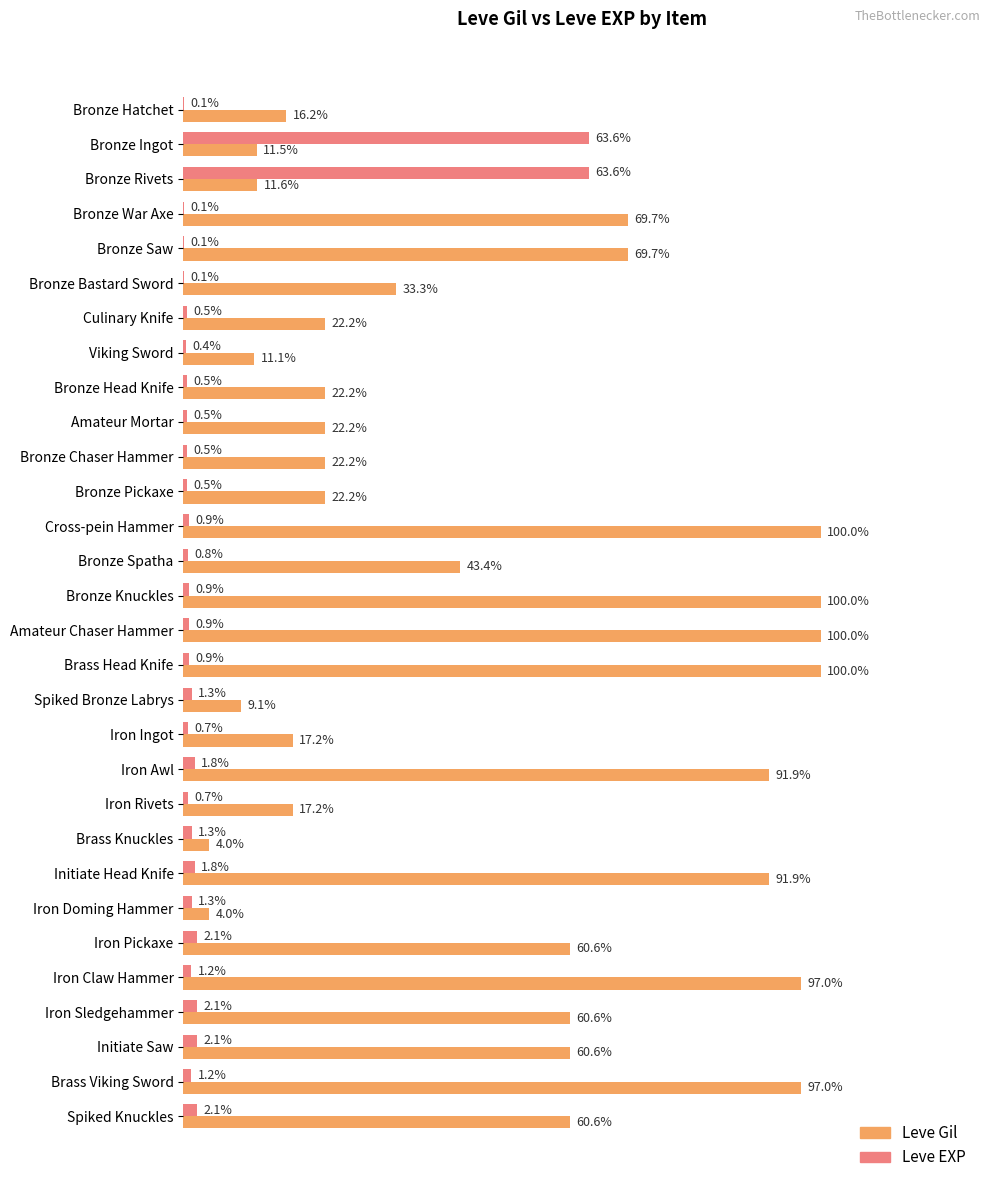

What are all the series names shown in the legend?

Leve Gil, Leve EXP